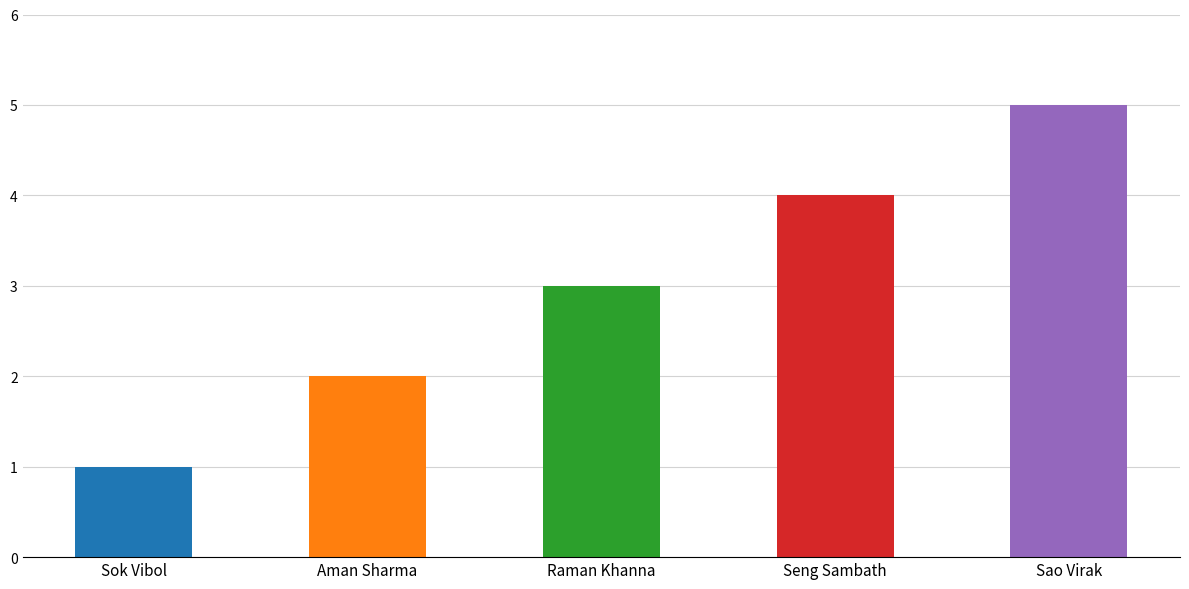

What is the greatest value displayed?

5